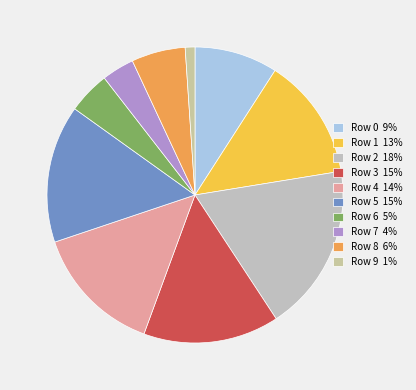

How many slices are in this pie chart?

10